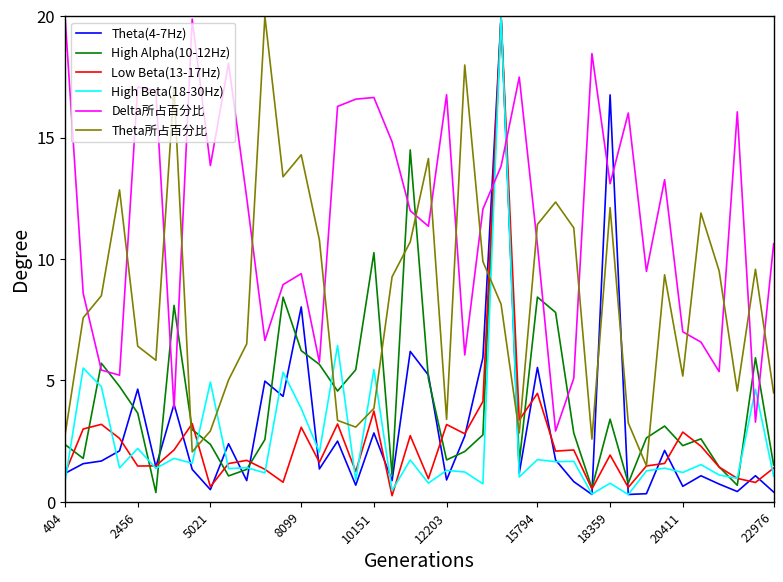

What is the highest value of the Theta(4-7Hz) series?

20.0